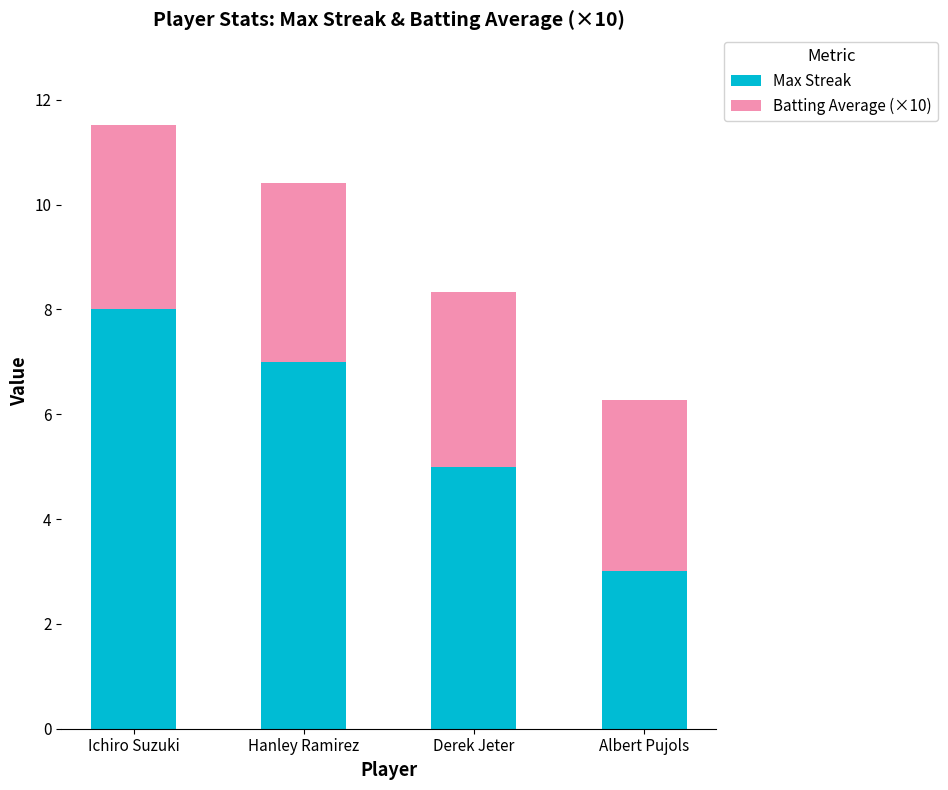

Count the number of data series in this chart.

2